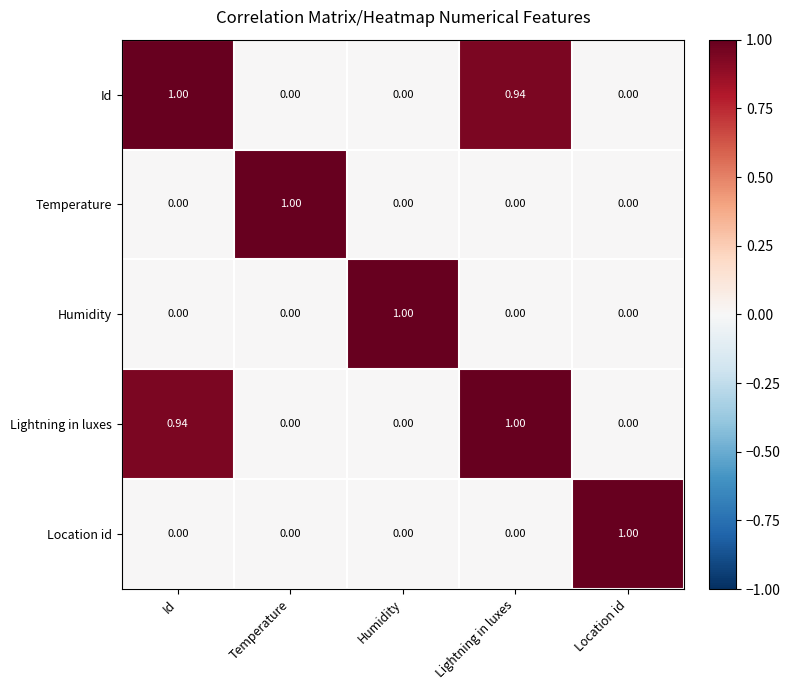

At which label does Id reach its peak?

Id